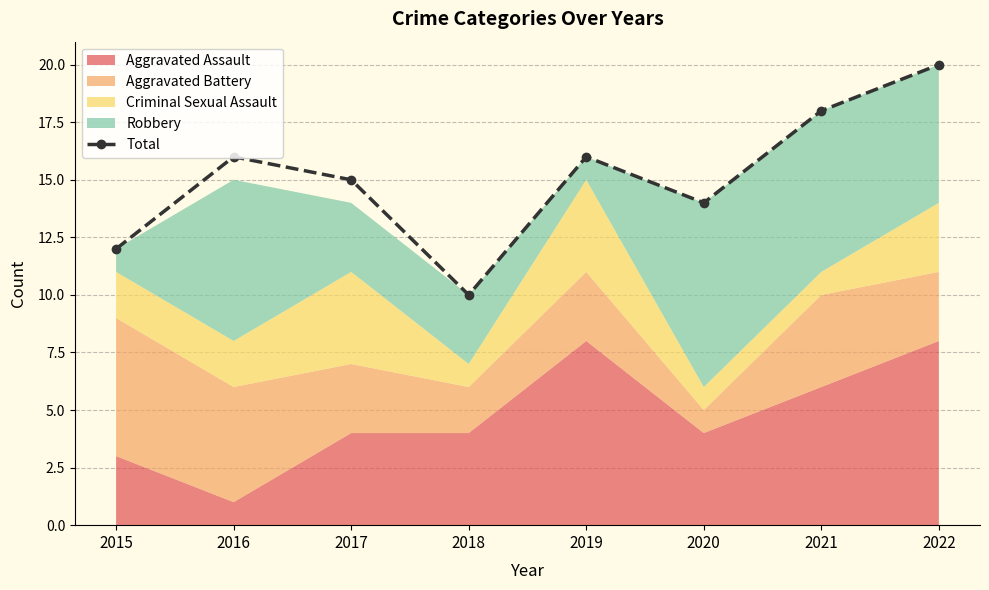

What is the change in value from 2021 to 2022?

+2